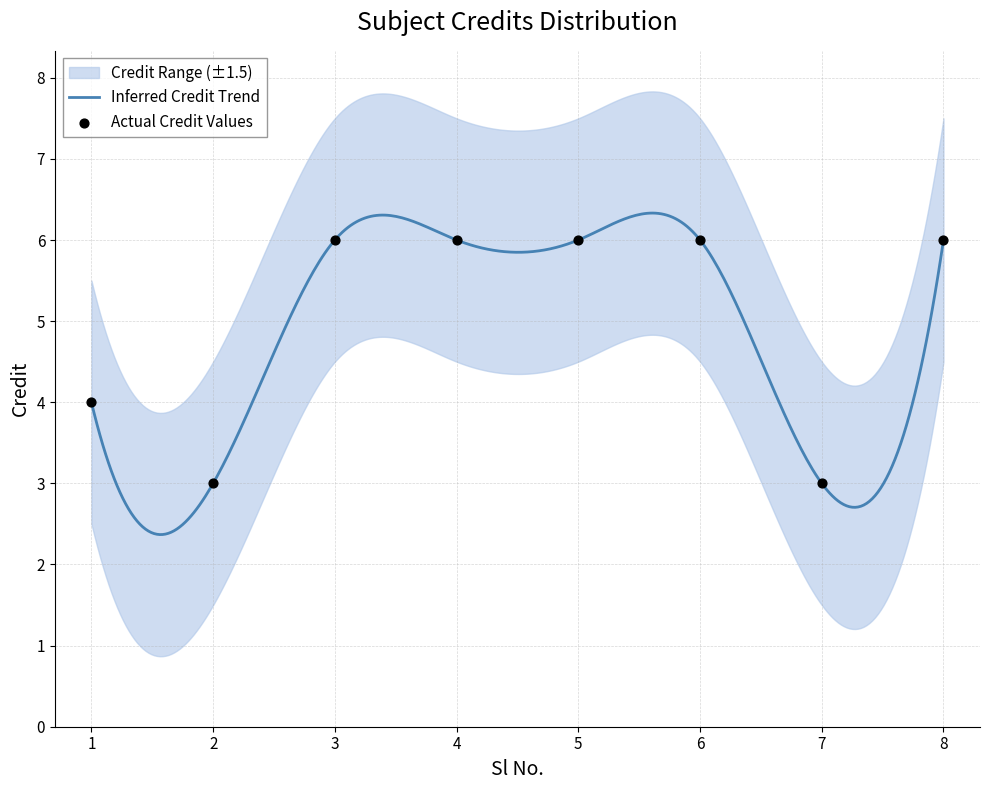

Which has a higher value, 2 or 4?

4